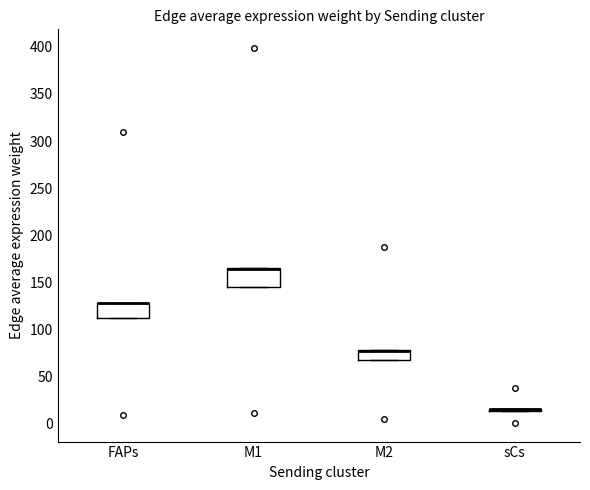

Reading left to right, read every box against the y-axis: the position of its median line, the range the box covers, and the ends of its whiskers. The values are not printed on the chart, so give them approximately, as read against the axis.

FAPs: median 130 (drawn on the box's upper edge), box 115 to 130, whiskers 115 to 130
M1: median 165 (drawn on the box's upper edge), box 145 to 165, whiskers 145 to 165
M2: median 80 (drawn on the box's upper edge), box 70 to 80, whiskers 70 to 80
sCs: box collapsed to a line at 15, whiskers 15 to 15